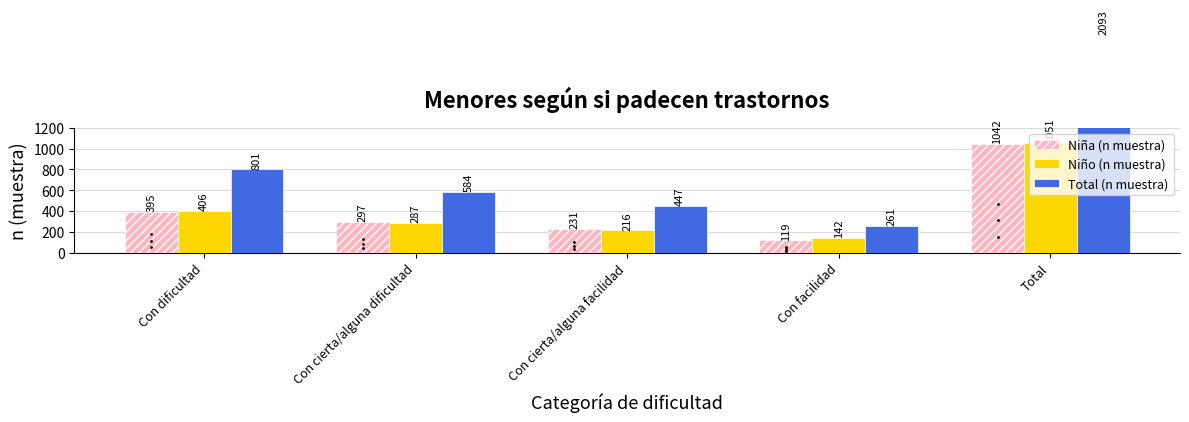

At which category does the chart reach its minimum across all series?

Con facilidad